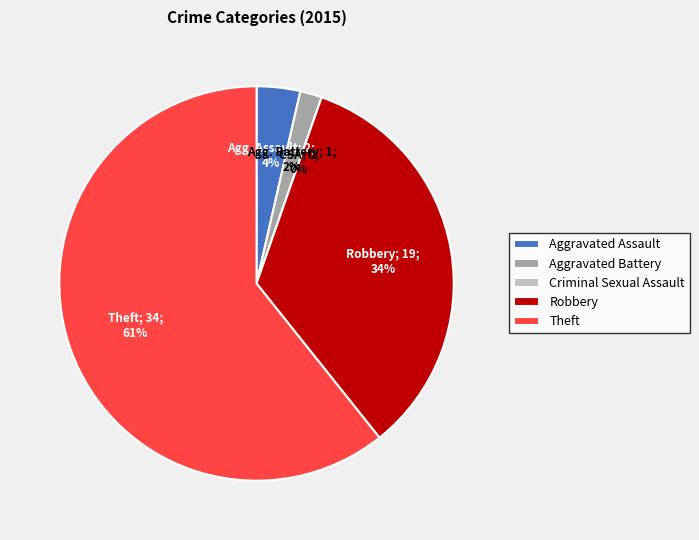

Between Criminal Sexual Assault and Aggravated Assault, which is larger?

Aggravated Assault